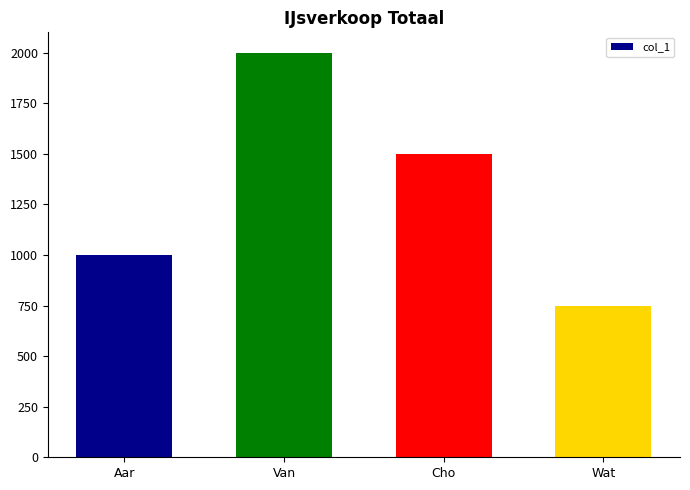

What is the change in value from Aar to Wat?

-250